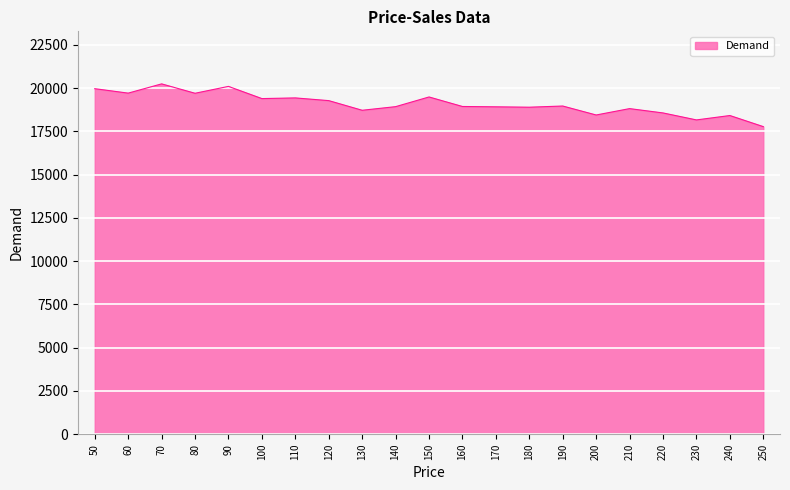

Between 220 and 190, which is larger?

190